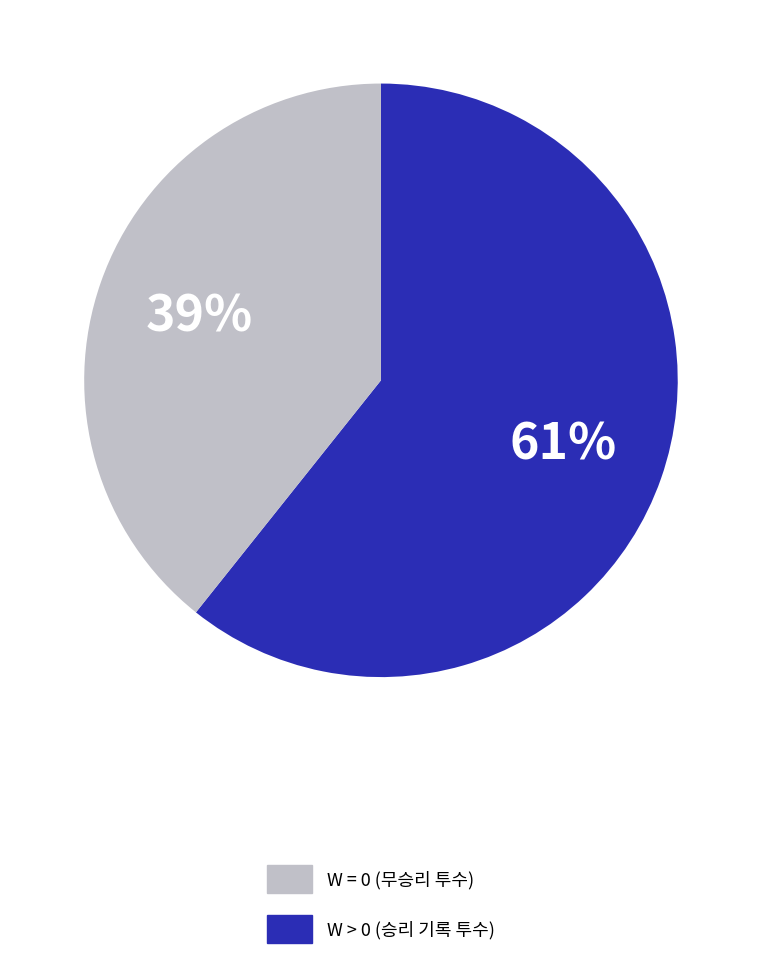

To the nearest percent, what is the average slice percentage?

50%